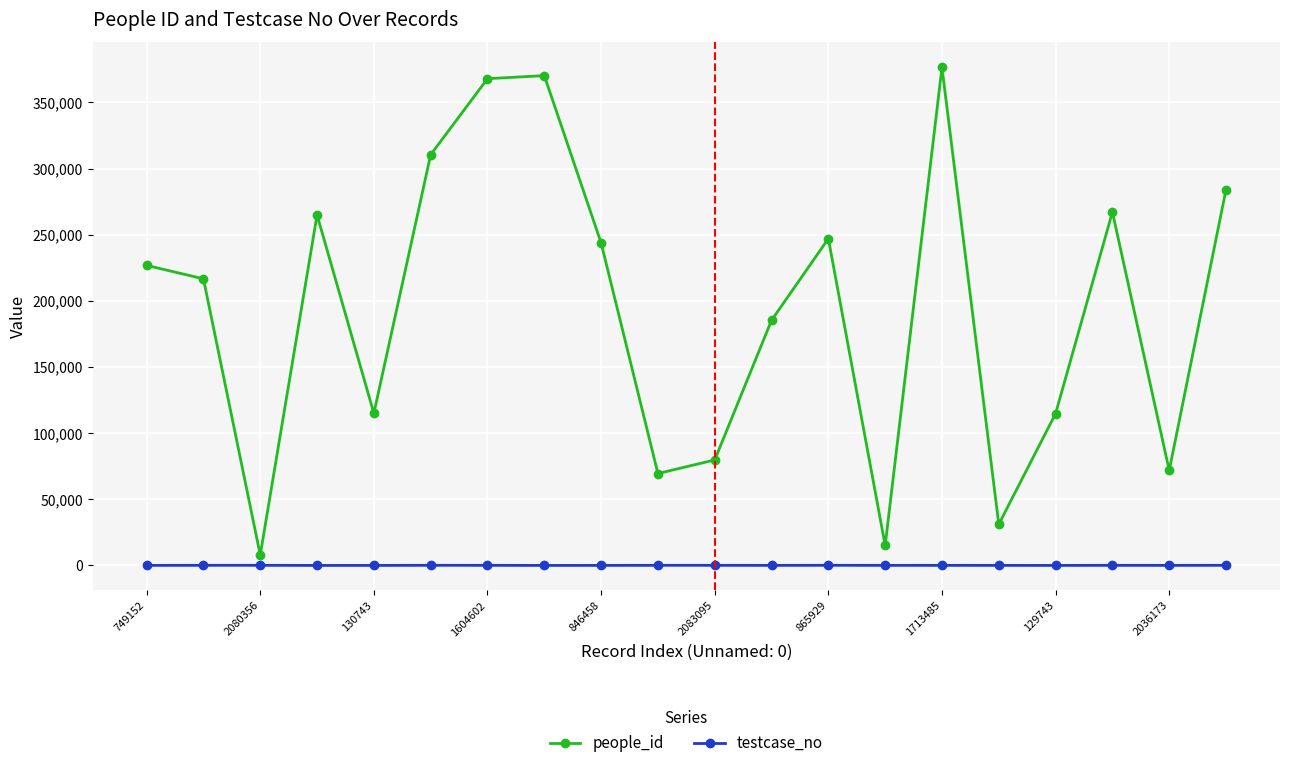

Count the number of data series in this chart.

2